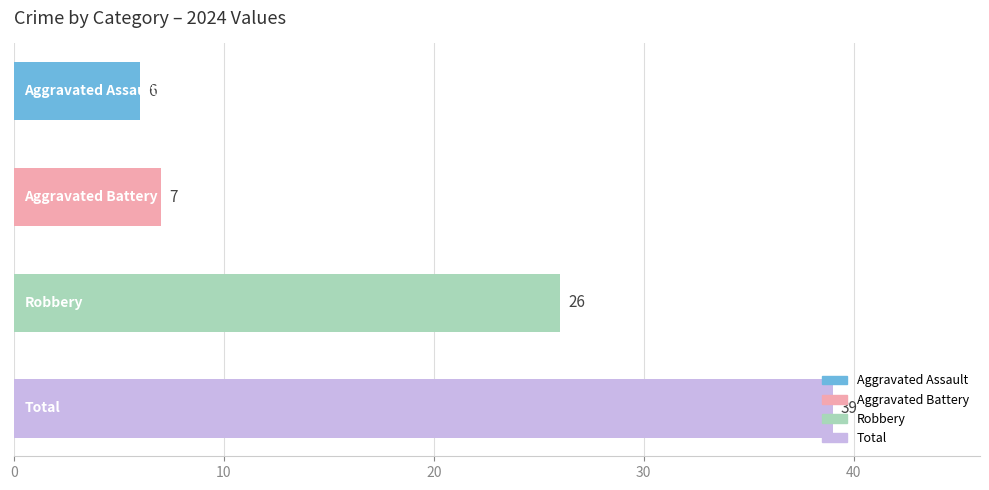

How many series are shown in this chart?

1